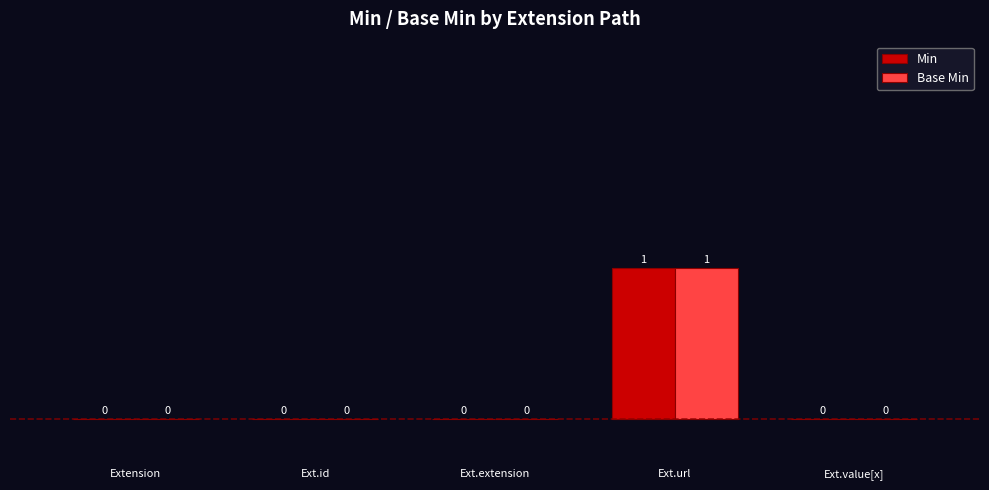

Is it true that Min equals 1 at Ext.value[x]?

False